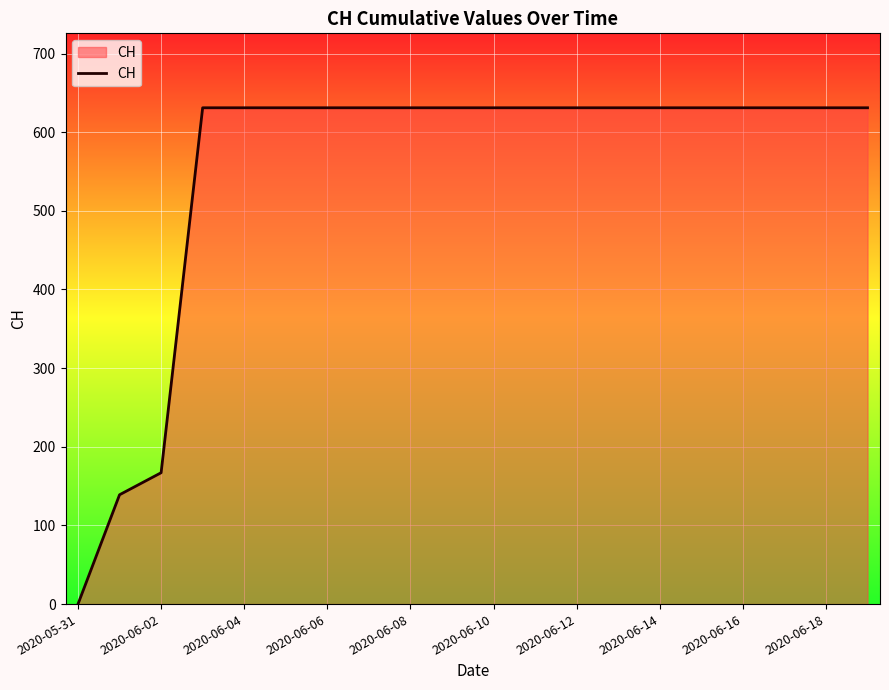

What is the difference between the maximum and minimum values?

631